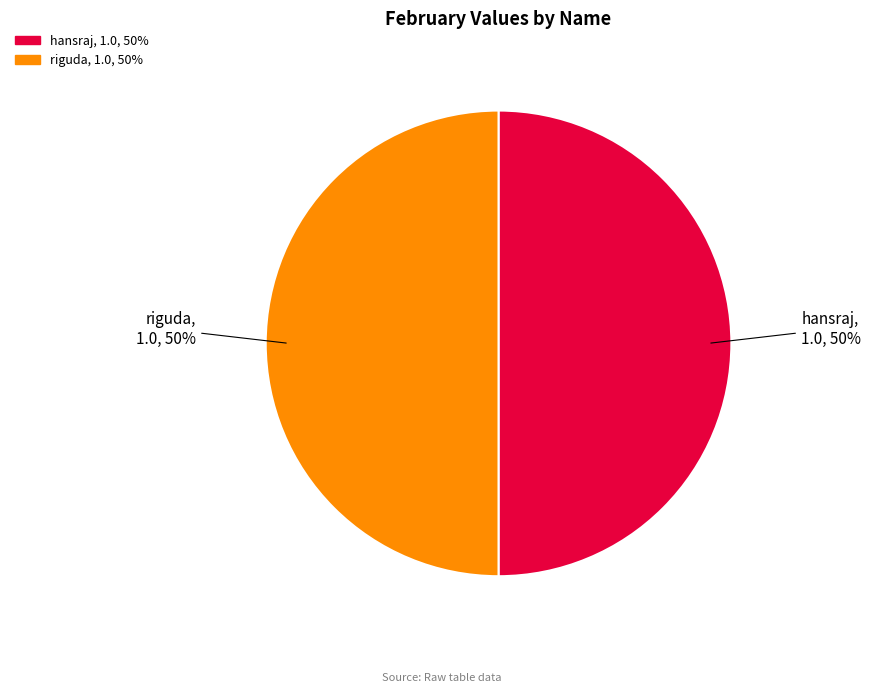

True or false: hansraj accounts for 50% of the total.

True